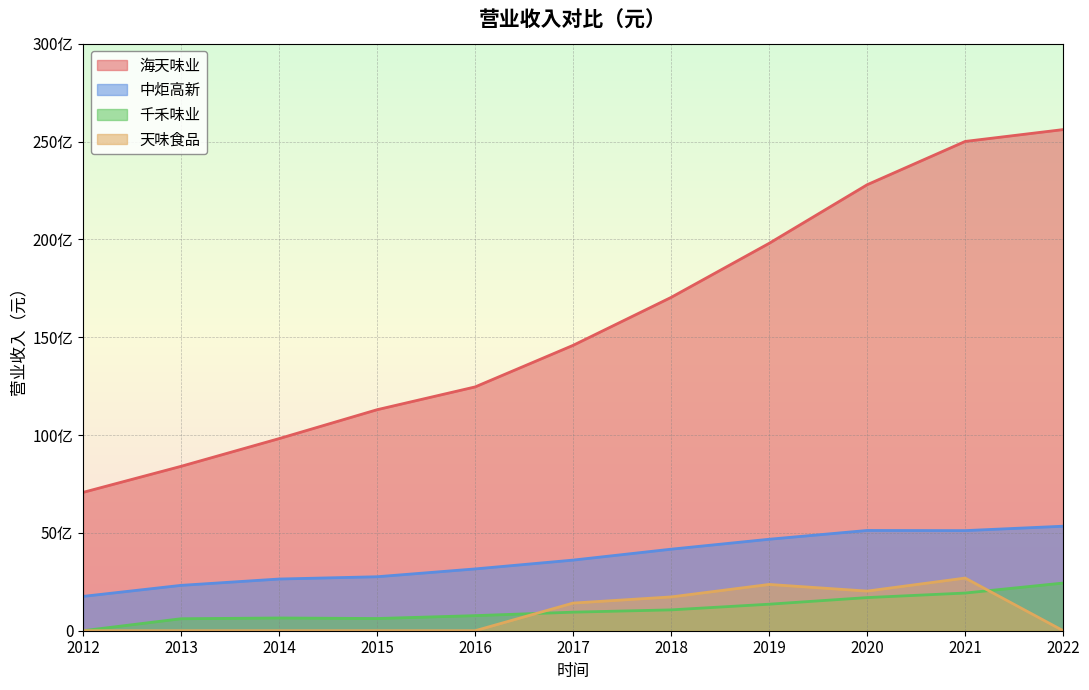

Where is 千禾味业 nearest to the value 1218235836?

2019